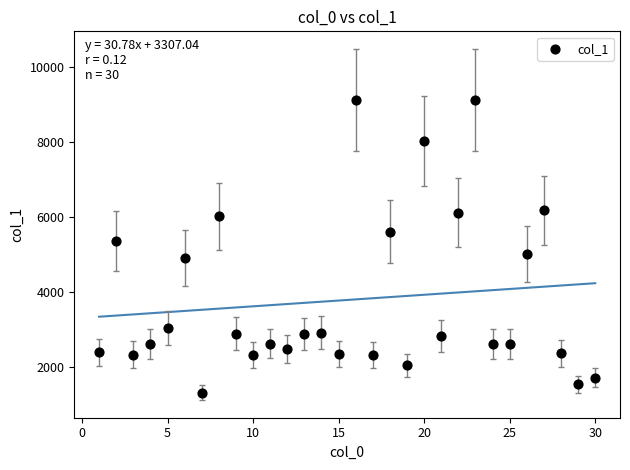

What is the range of X values (max minus min)?

29